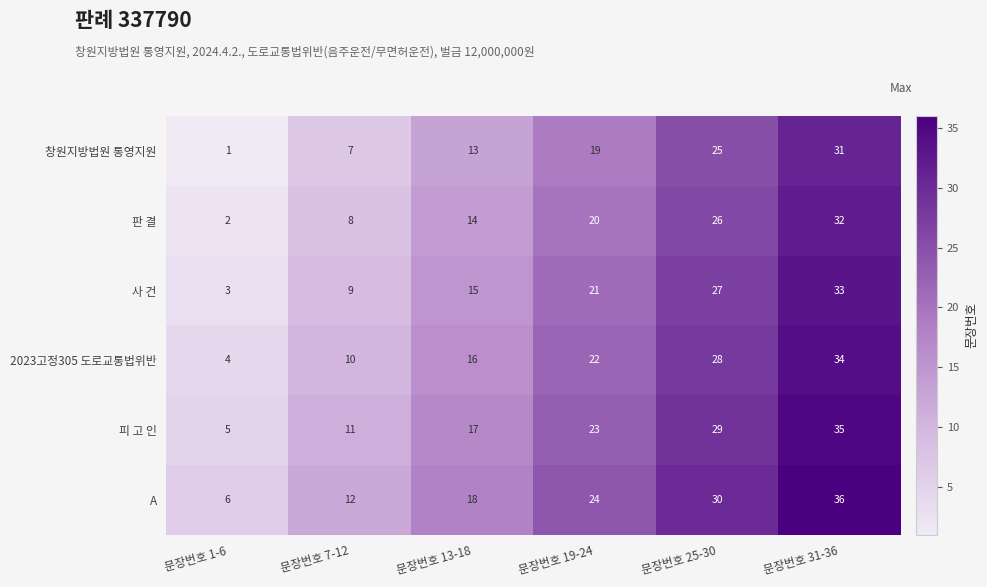

Count the number of data series in this chart.

6